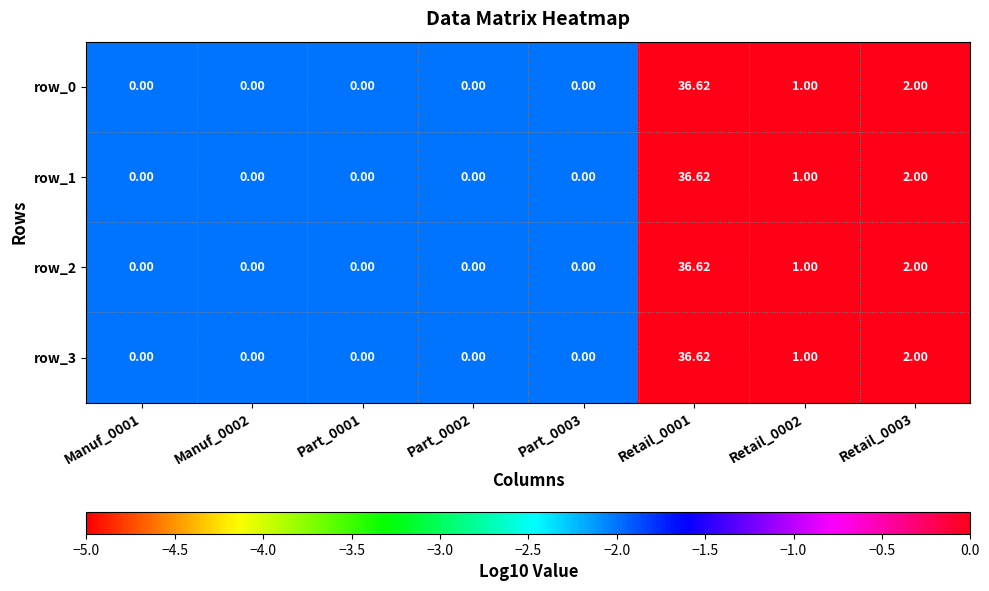

Which series has the largest total across all categories?

row_0